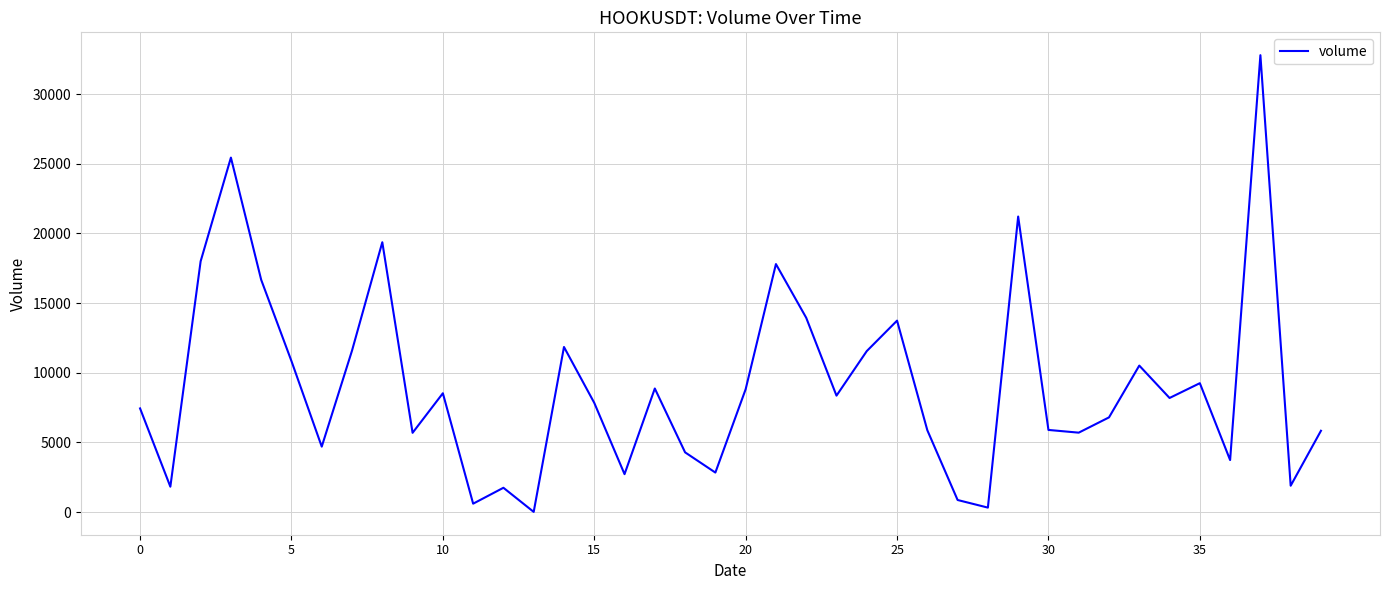

What is the difference between the maximum and minimum values?

32776.6